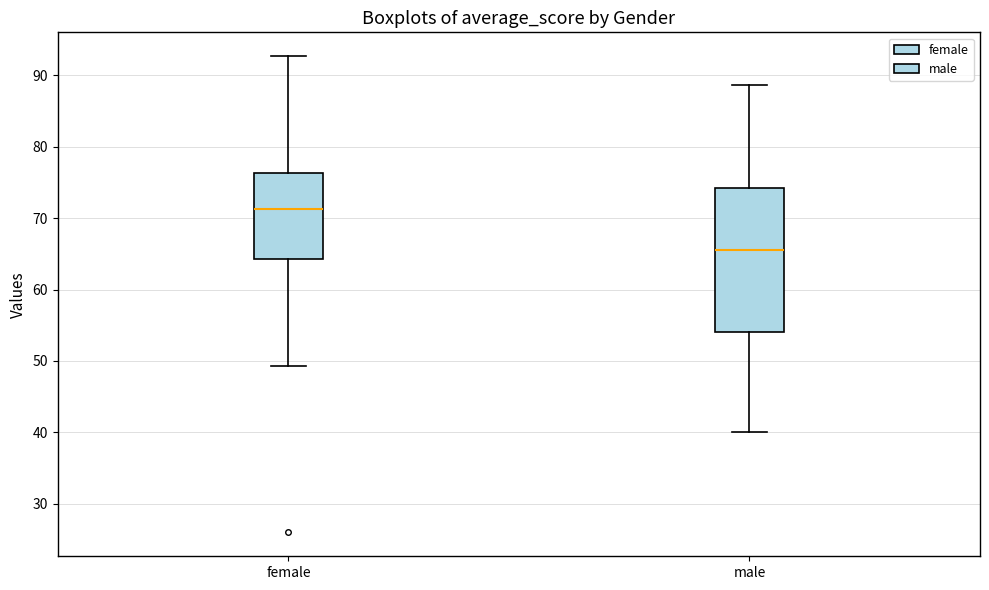

Where is the lower edge of the box for male on the y-axis? The values are not printed on the chart, so give them approximately, as read against the axis.

54